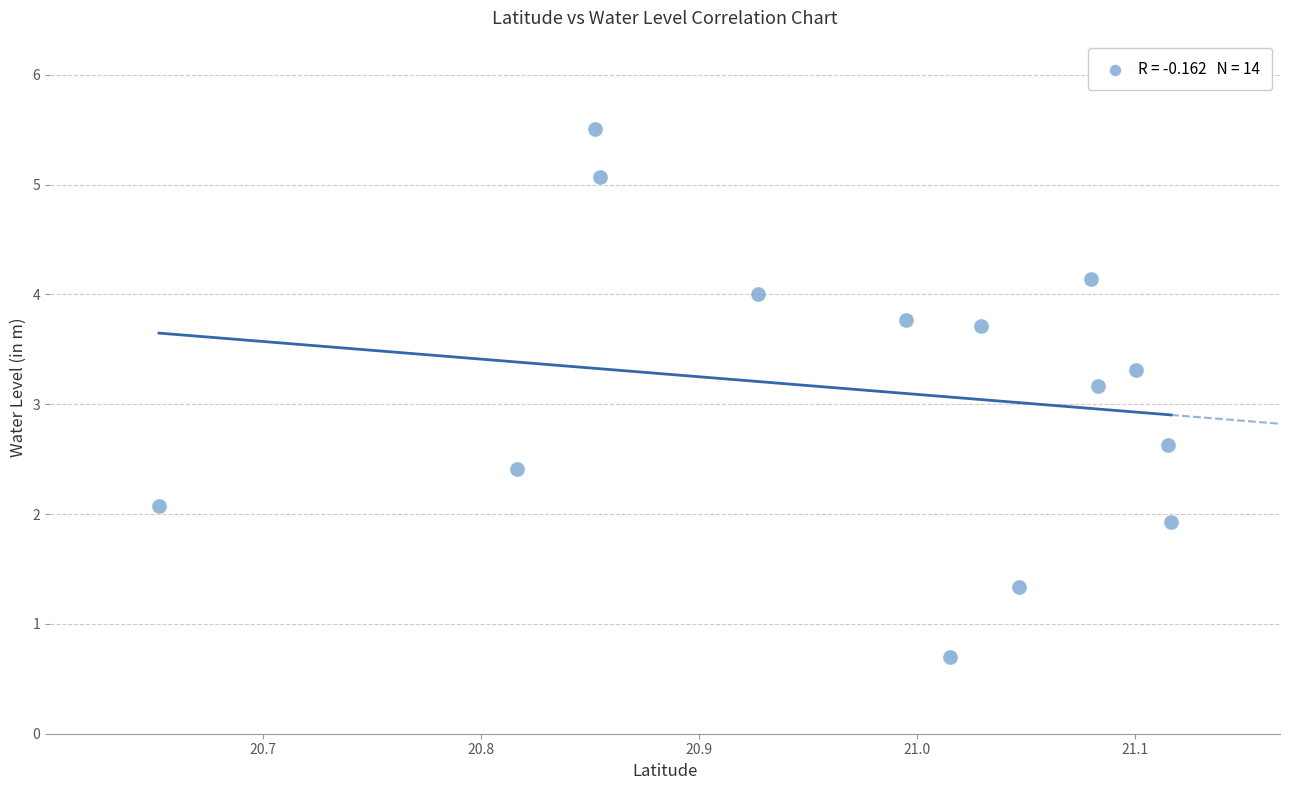

What is the range of X values (max minus min)?

0.5